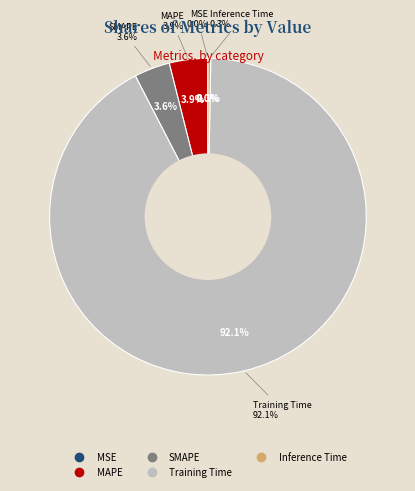

How many segments does this pie chart have?

5